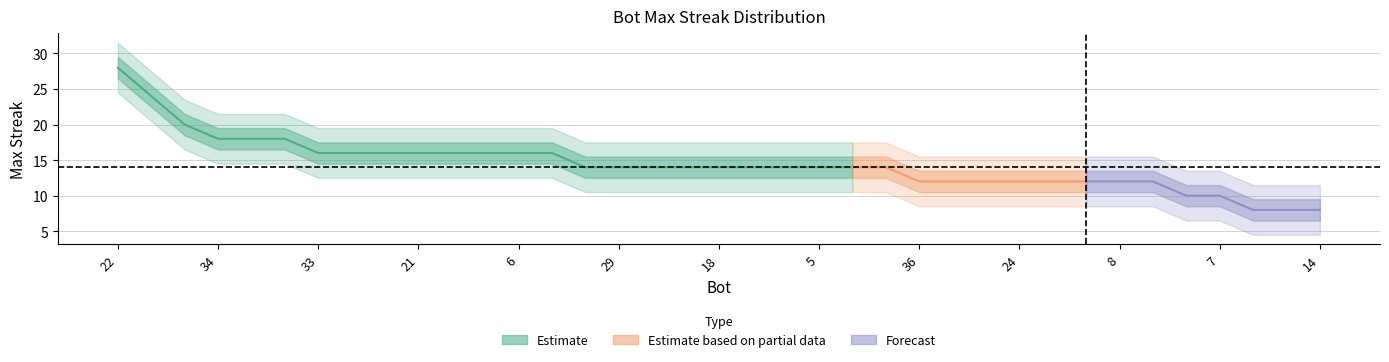

Between 18 and 24, which is larger?

18